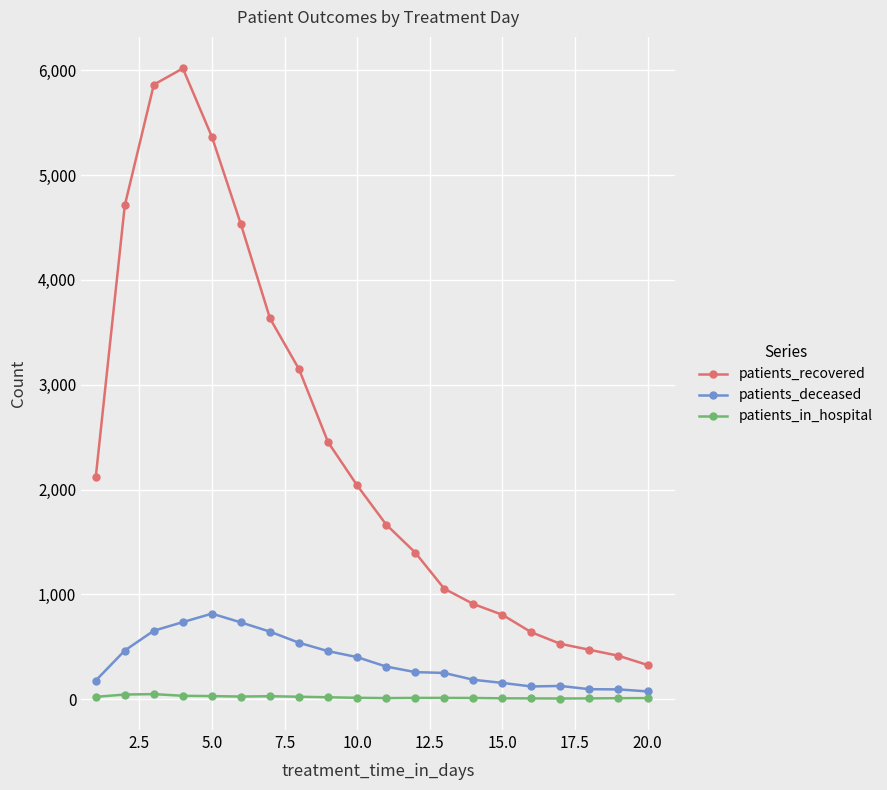

True or false: patients_in_hospital and patients_deceased intersect in this chart.

False